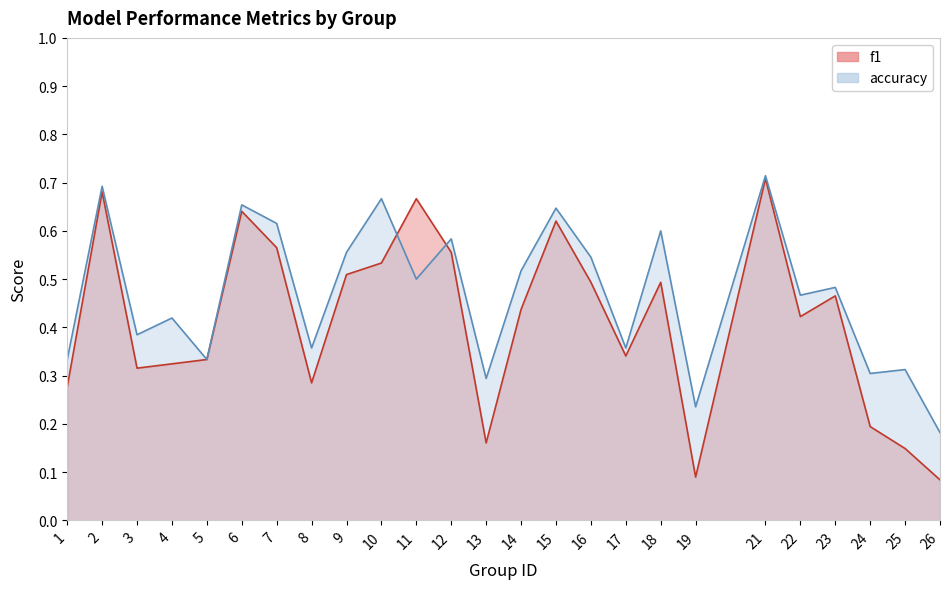

True or false: accuracy and f1 cross at least once.

True